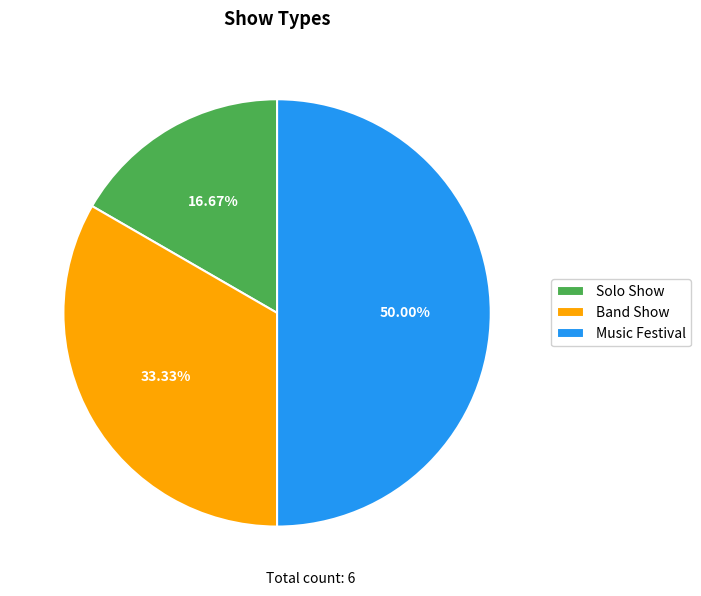

To the nearest percent, what is the combined percentage of Solo Show and Music Festival?

67%